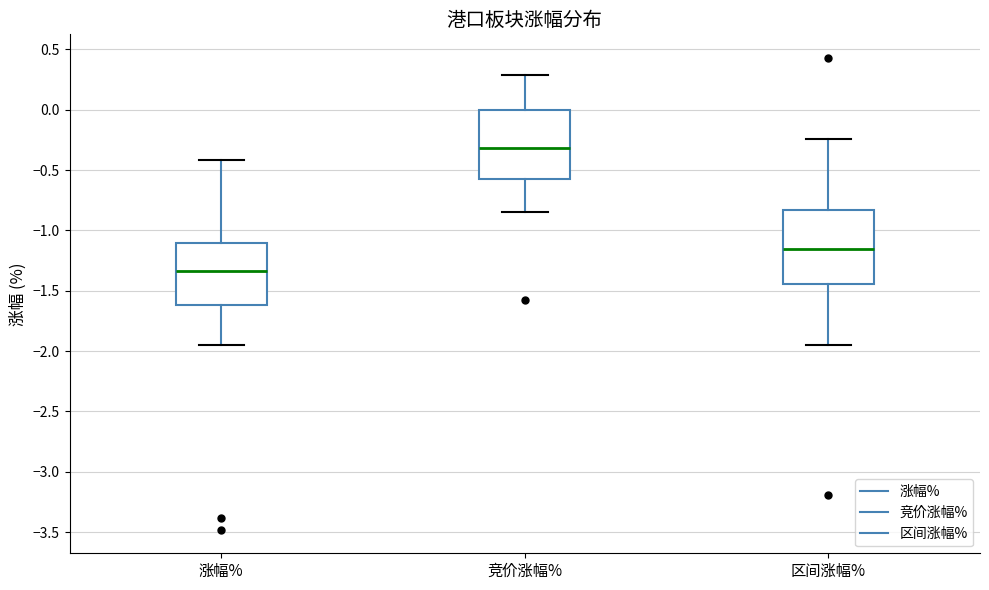

Reading left to right, transcribe this box plot: for each box, give where its median line is, the range the box spans, and where its two whiskers end, as read against the y-axis. The values are not printed on the chart, so give them approximately, as read against the axis.

涨幅%: median -1.35, box -1.60 to -1.10, whiskers -1.95 to -0.40
竞价涨幅%: median -0.30, box -0.55 to 0.00, whiskers -0.85 to 0.30
区间涨幅%: median -1.15, box -1.45 to -0.85, whiskers -1.95 to -0.25